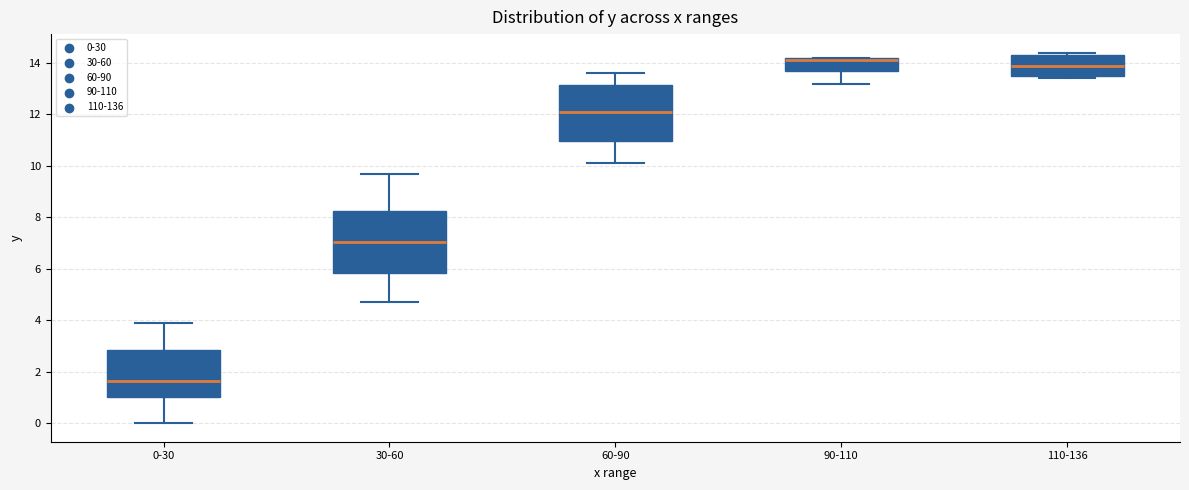

Where is the upper edge of the box for 0-30 on the y-axis? The values are not printed on the chart, so give them approximately, as read against the axis.

2.8